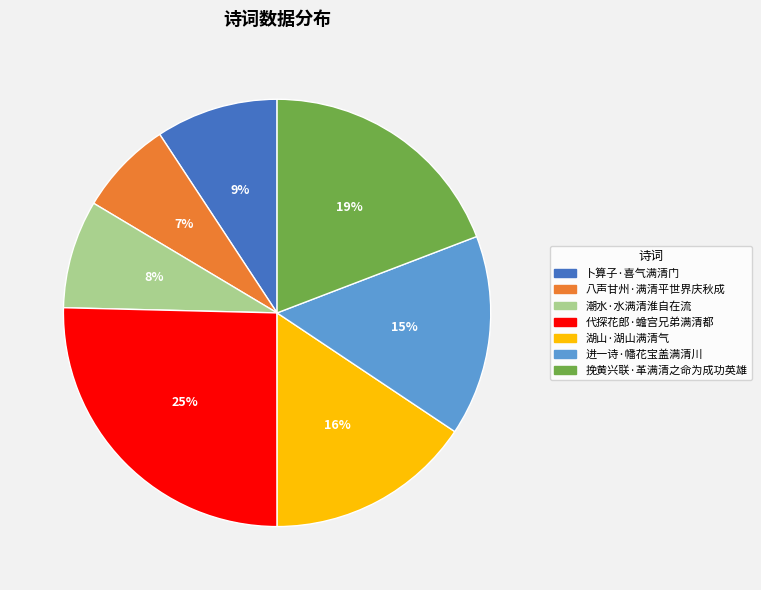

What percentage is the 八声甘州·满清平世界庆秋成 slice, to the nearest percent?

7%